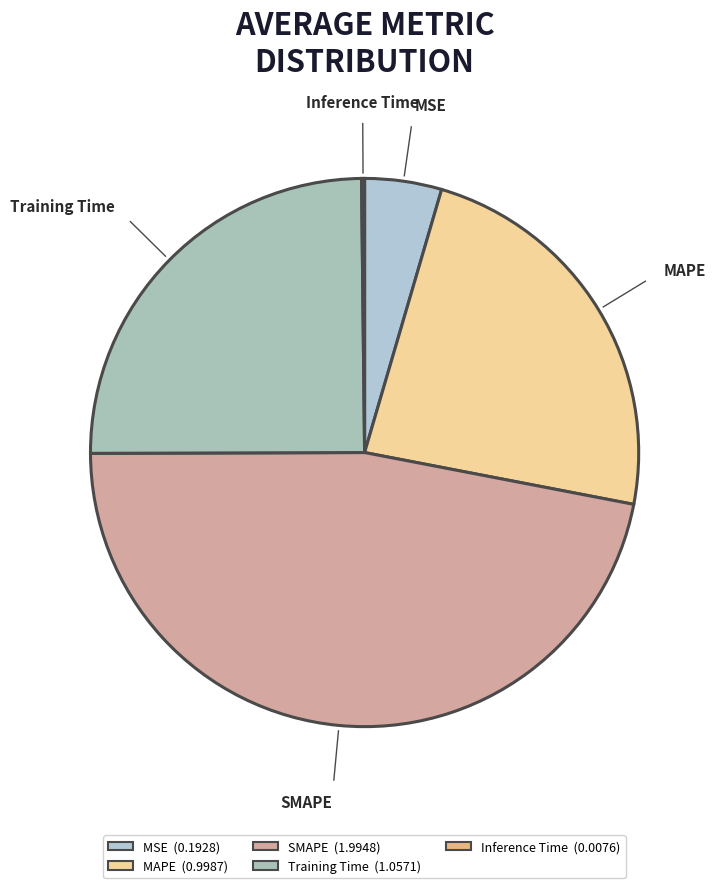

Approximately how many times larger is the value at MSE compared to Training Time?

0.2